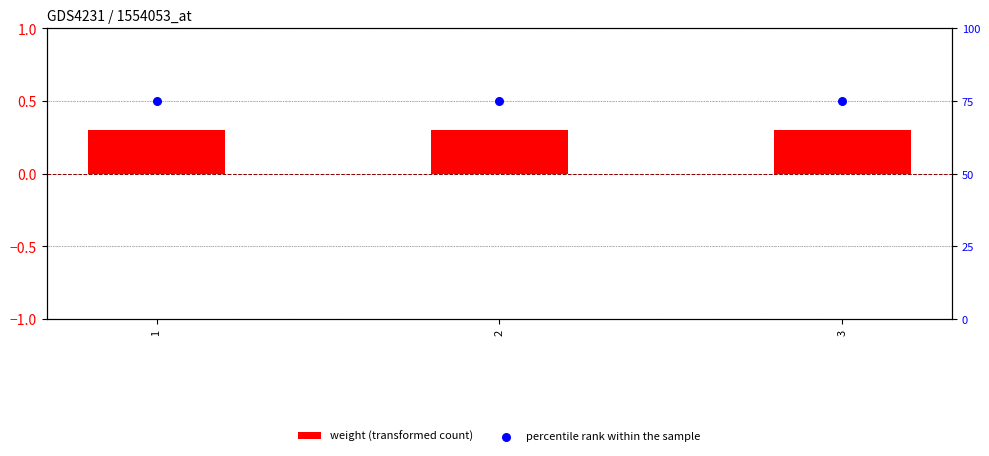

What is the total value across all series at 2?

75.3